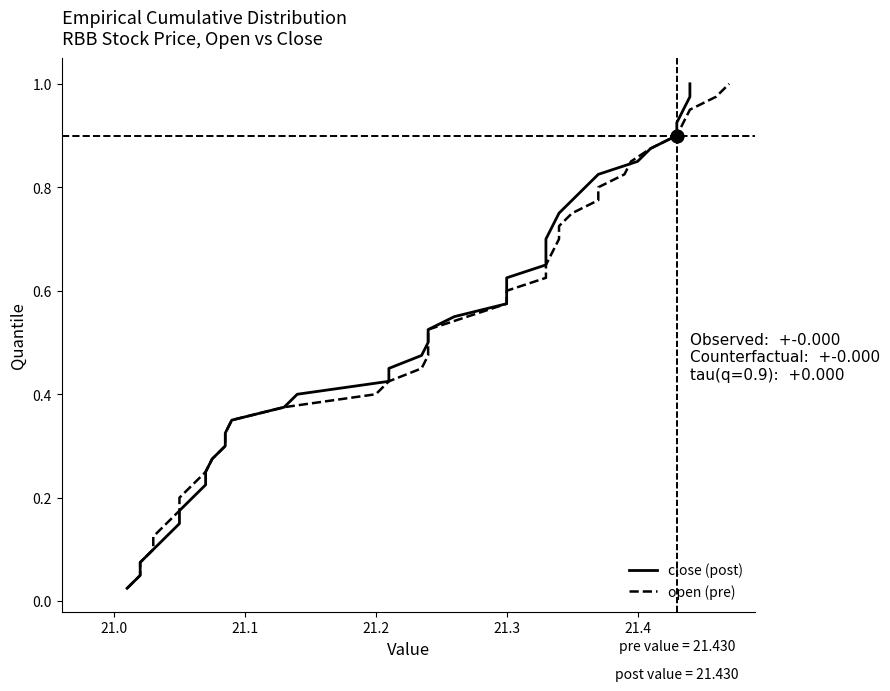

Count the number of data series in this chart.

2